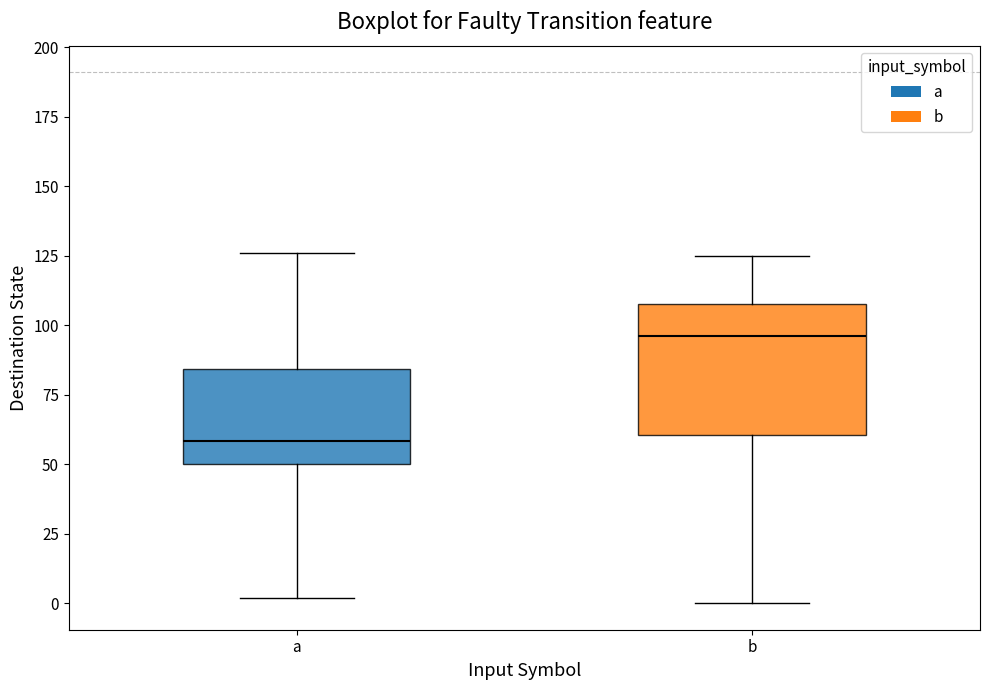

Which box's median line is the highest?

b